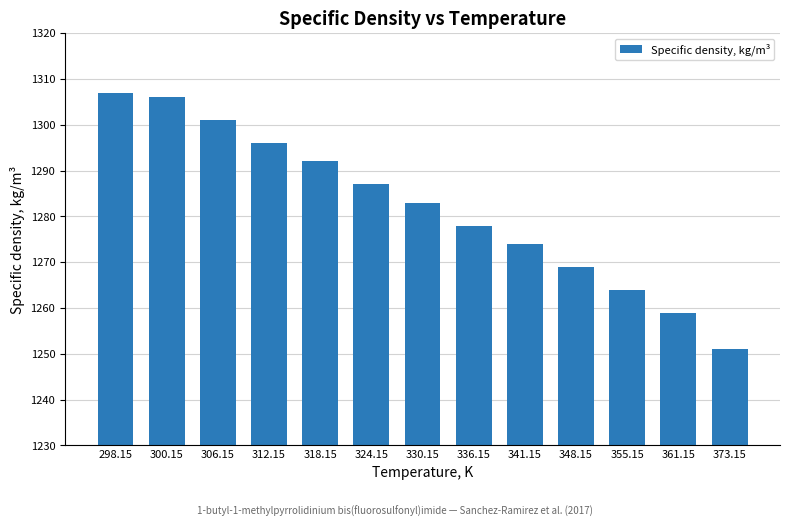

At which label is the value closest to 1279?

336.15